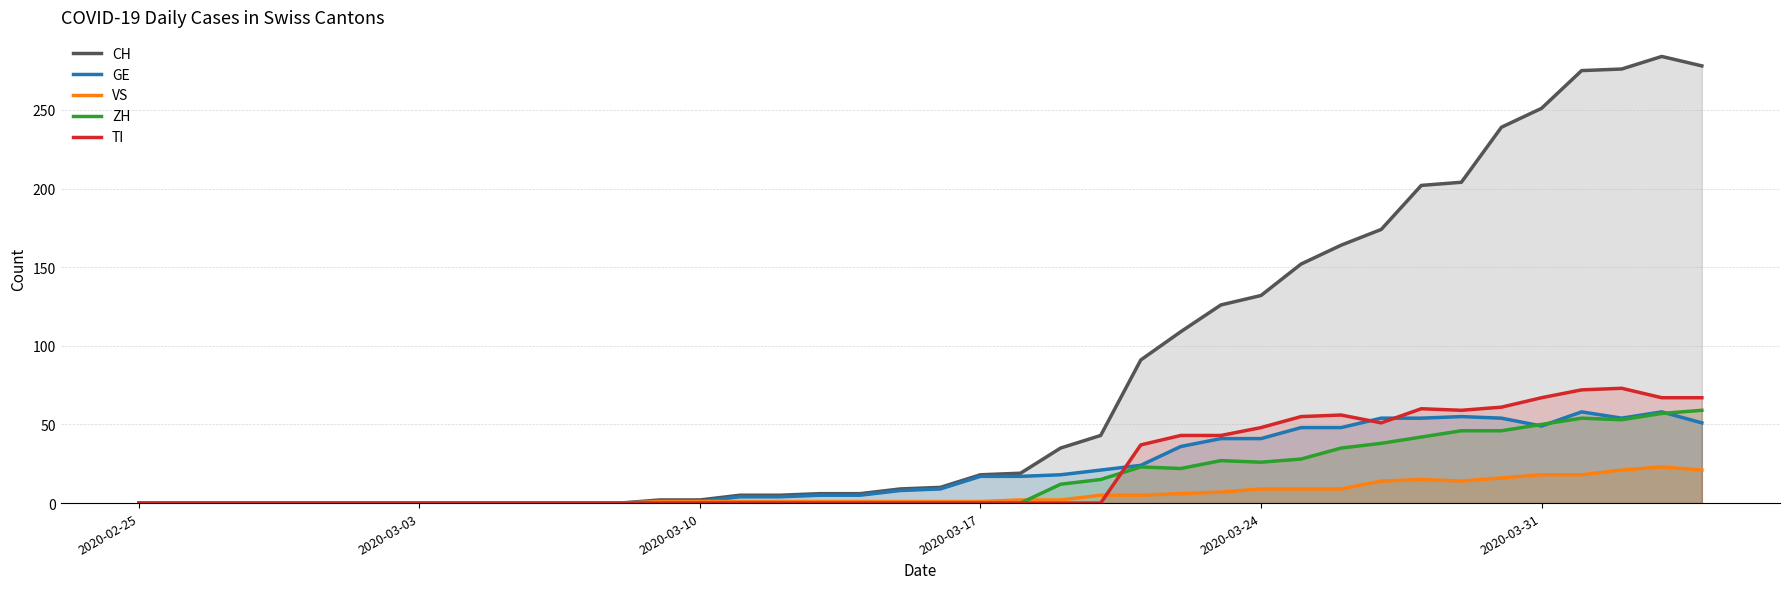

How many lines are shown in the chart?

5